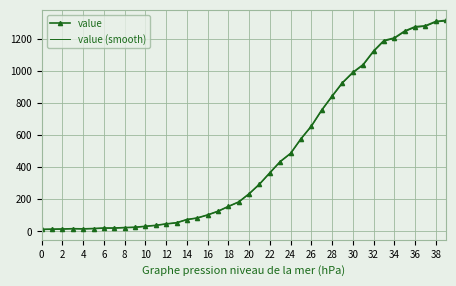

Which series has the widest spread of values?

value